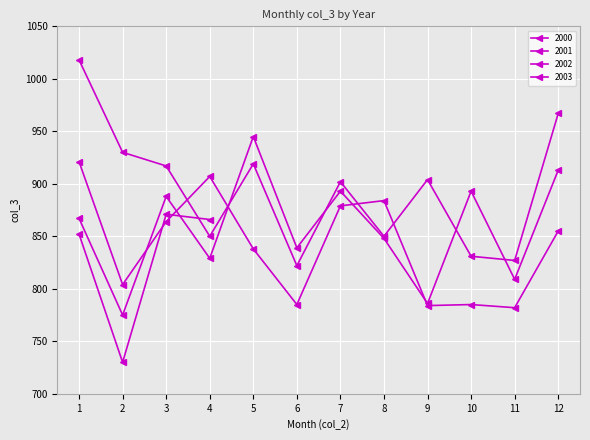

At which category is the sum across all series the highest?

1